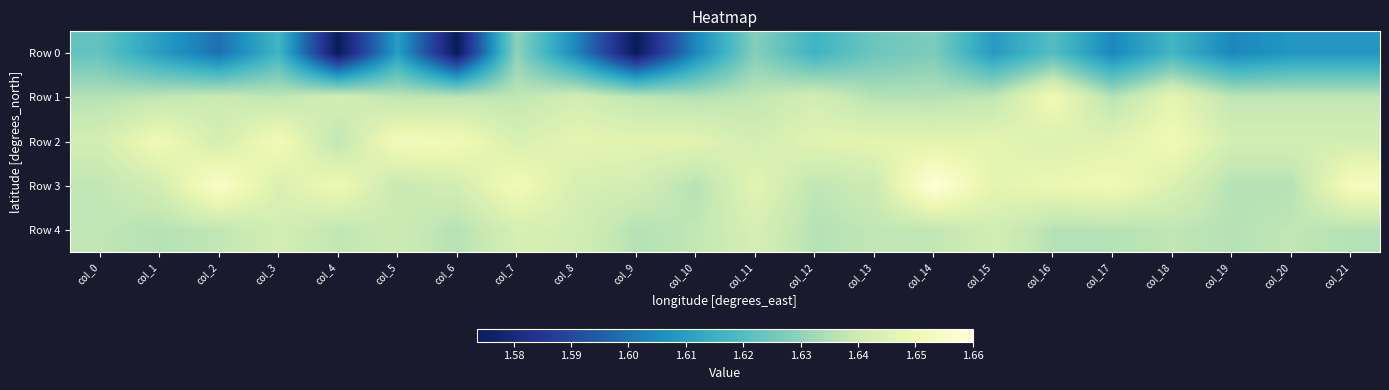

At how many categories does at least one series exceed 1?

22